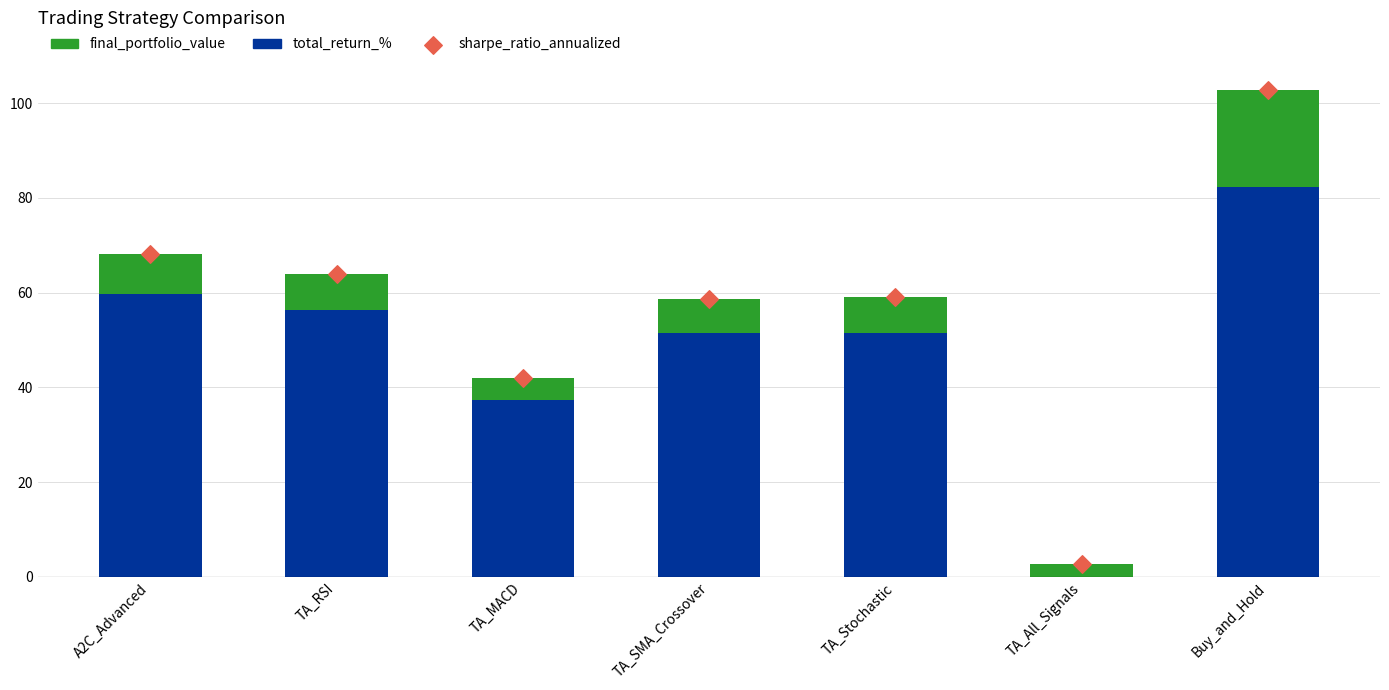

At which category is the sum across all series the highest?

Buy_and_Hold